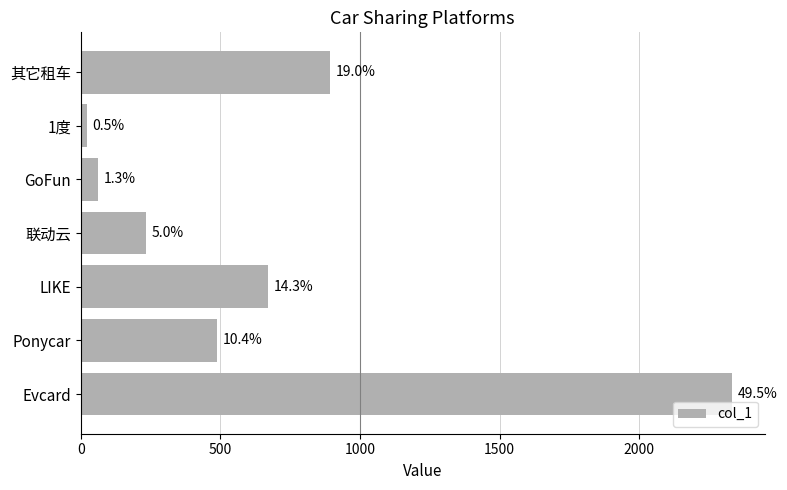

How many bars are there in total?

7